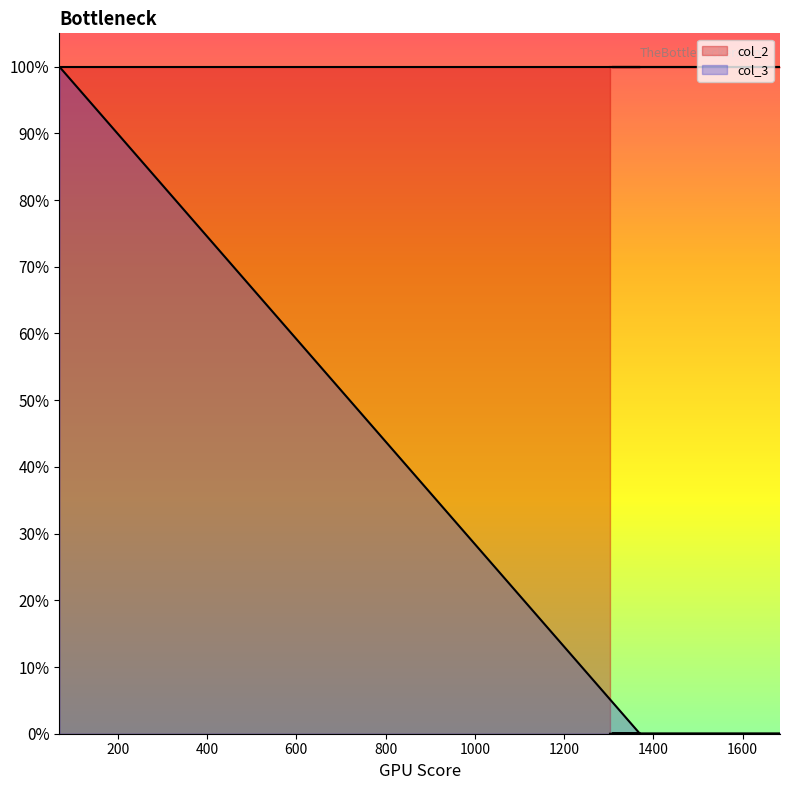

Which category has the lowest value across all series?

1370